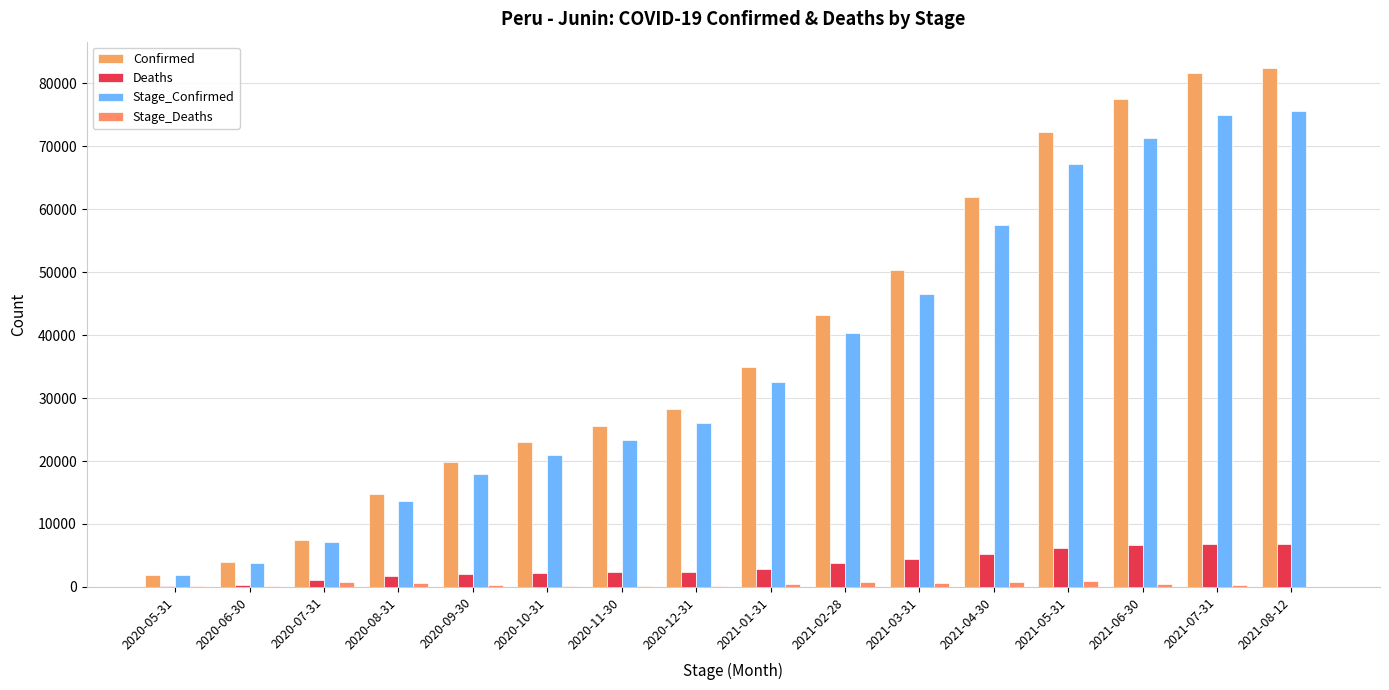

At which label does Stage_Confirmed first exceed 32507?

2021-02-28